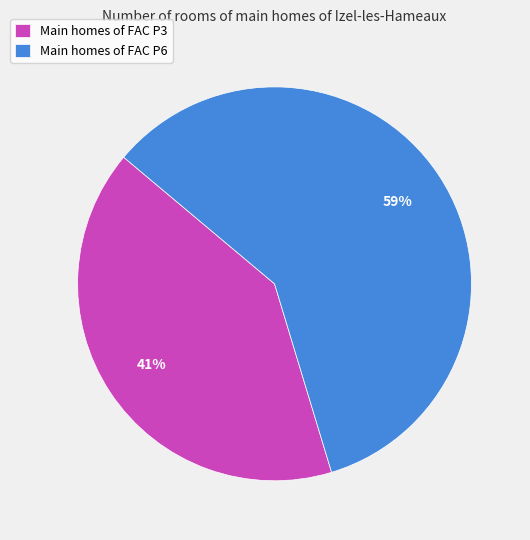

Rank the categories by value from highest to lowest.

Main homes of FAC P6, Main homes of FAC P3